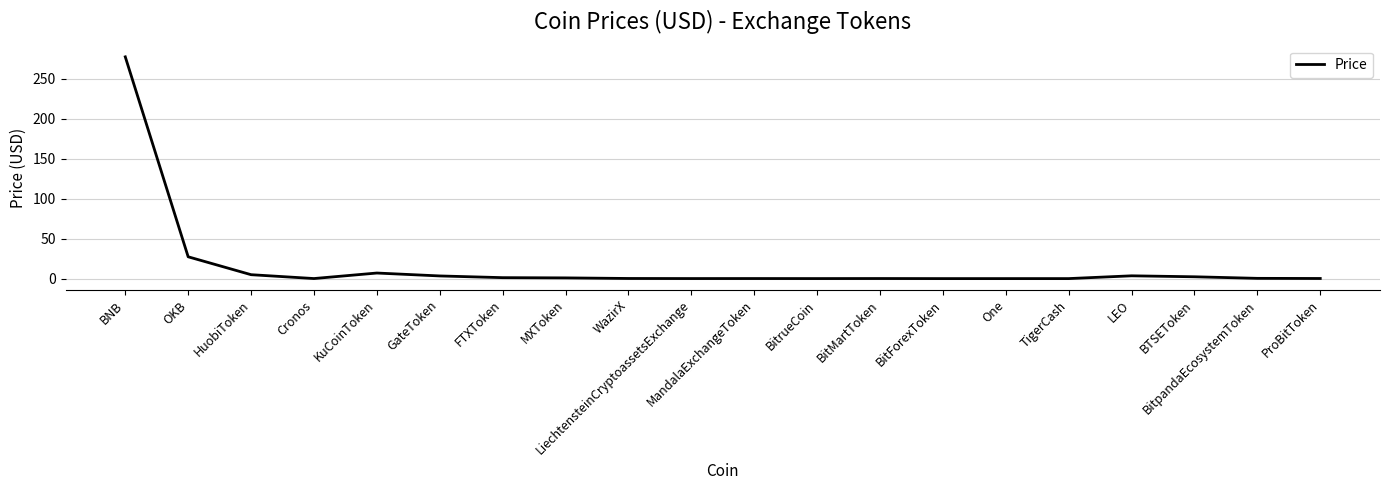

What is the difference between the maximum and minimum values?

277.3